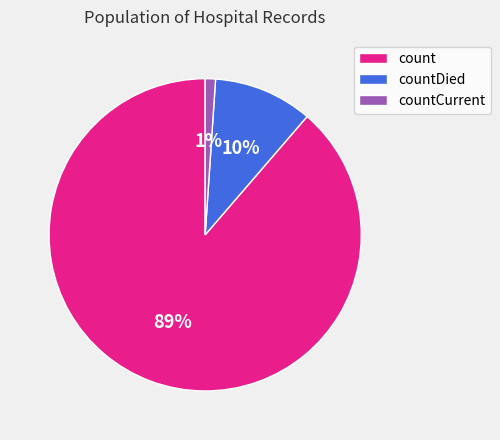

To the nearest percent, what portion does count represent?

89%